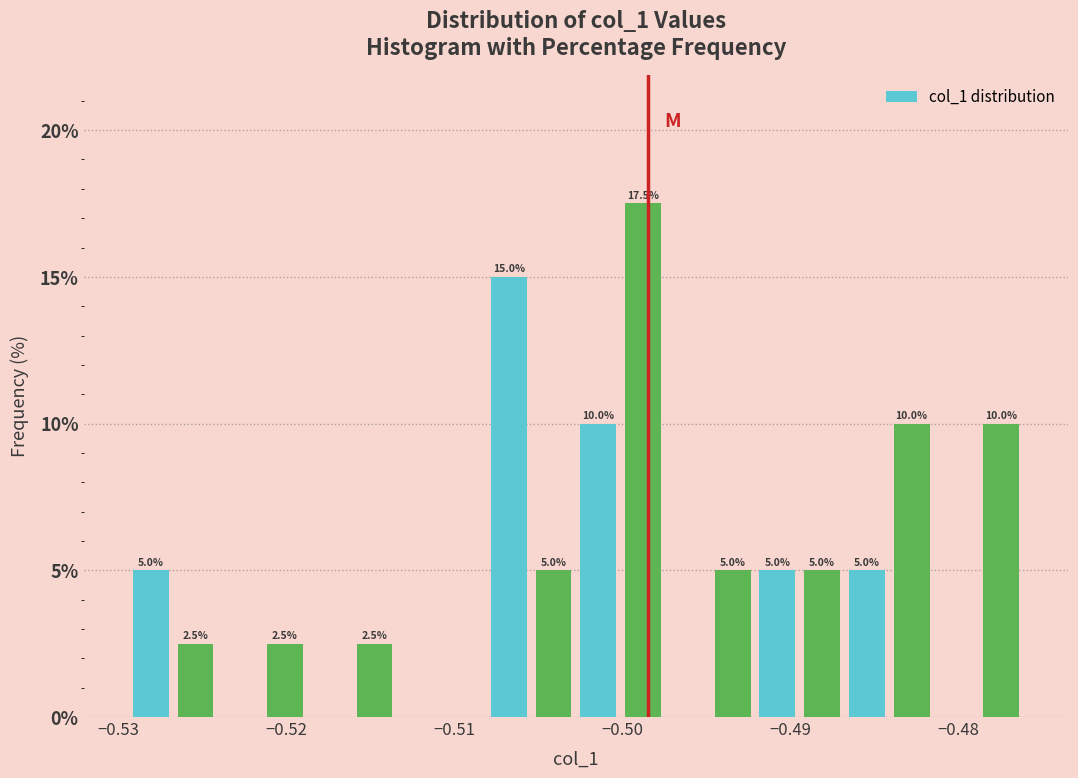

Read against the x-axis, roughly where is the centre of the tallest bar?

-0.499